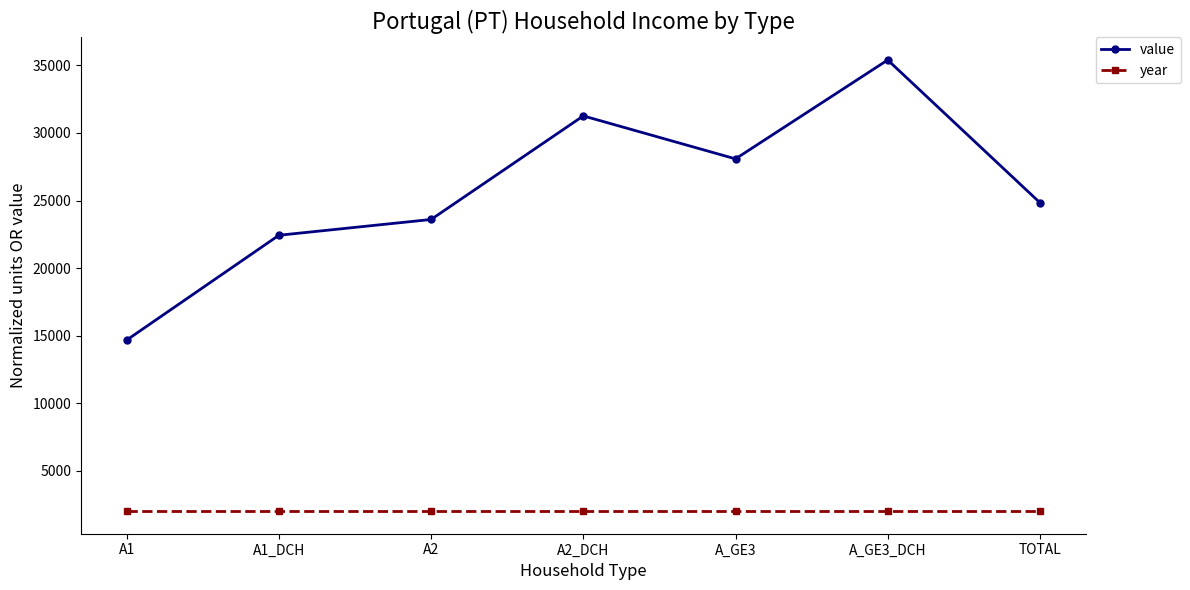

Reading left to right, extract all data points from this chart.

value: 14675	22430	23598	31262	28082	35399	24842
year: 2015	2015	2015	2015	2015	2015	2015